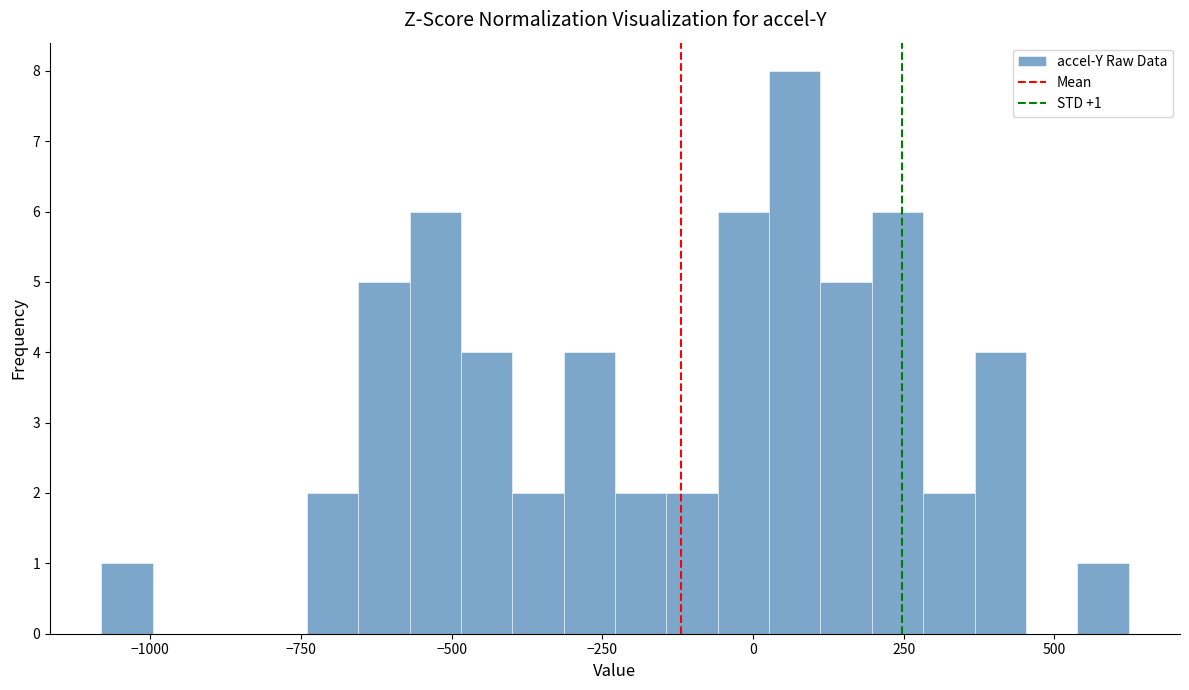

Read against the x-axis, roughly where is the centre of the tallest bar?

50